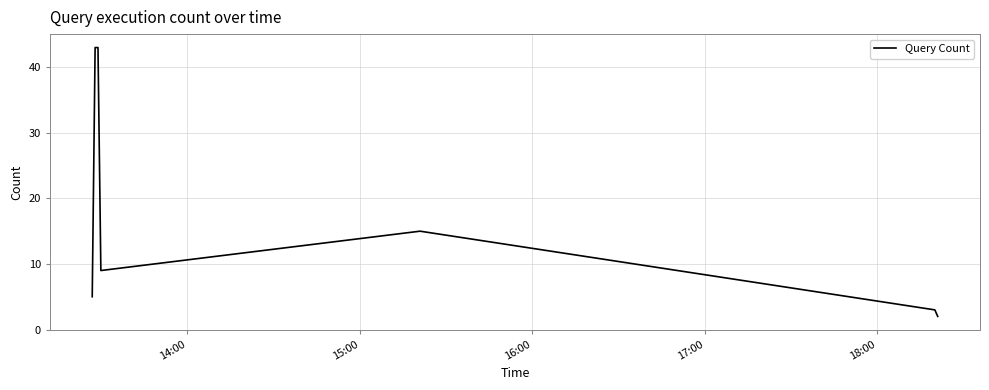

True or false: the data has more than 0 interior local peaks.

True